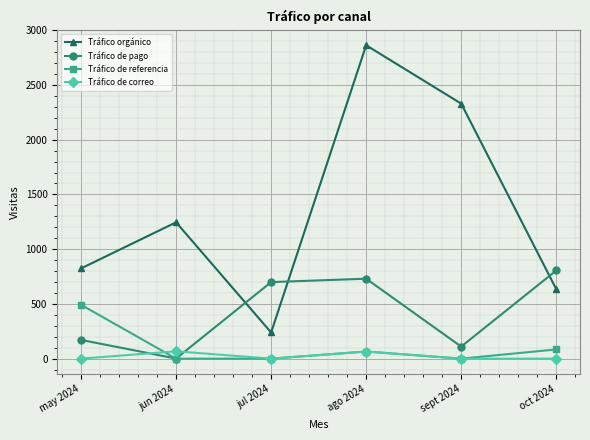

What is the difference between the Tráfico de referencia values at may 2024 and ago 2024?

427